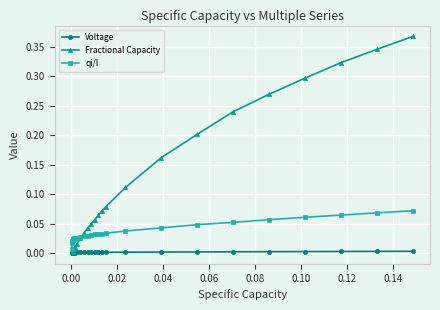

Which series has the largest total across all categories?

Fractional Capacity